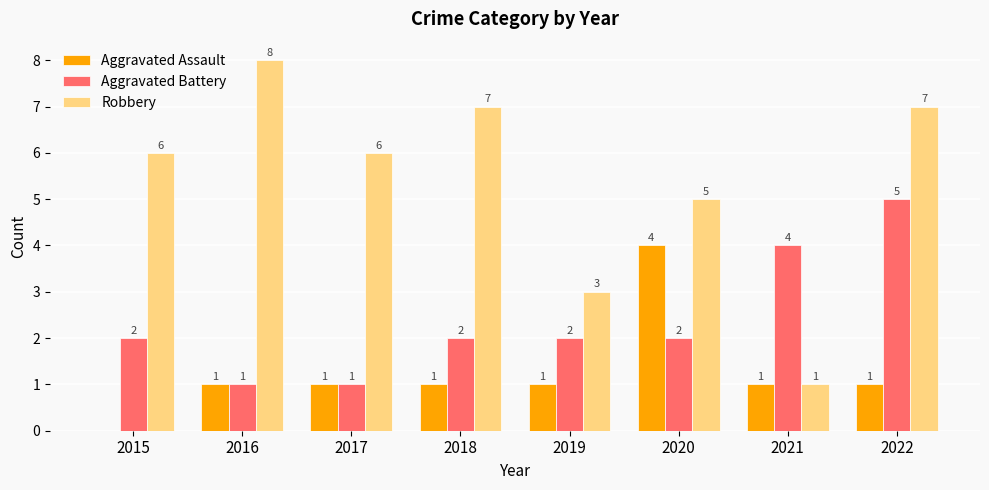

How many distinct data groups are displayed?

3